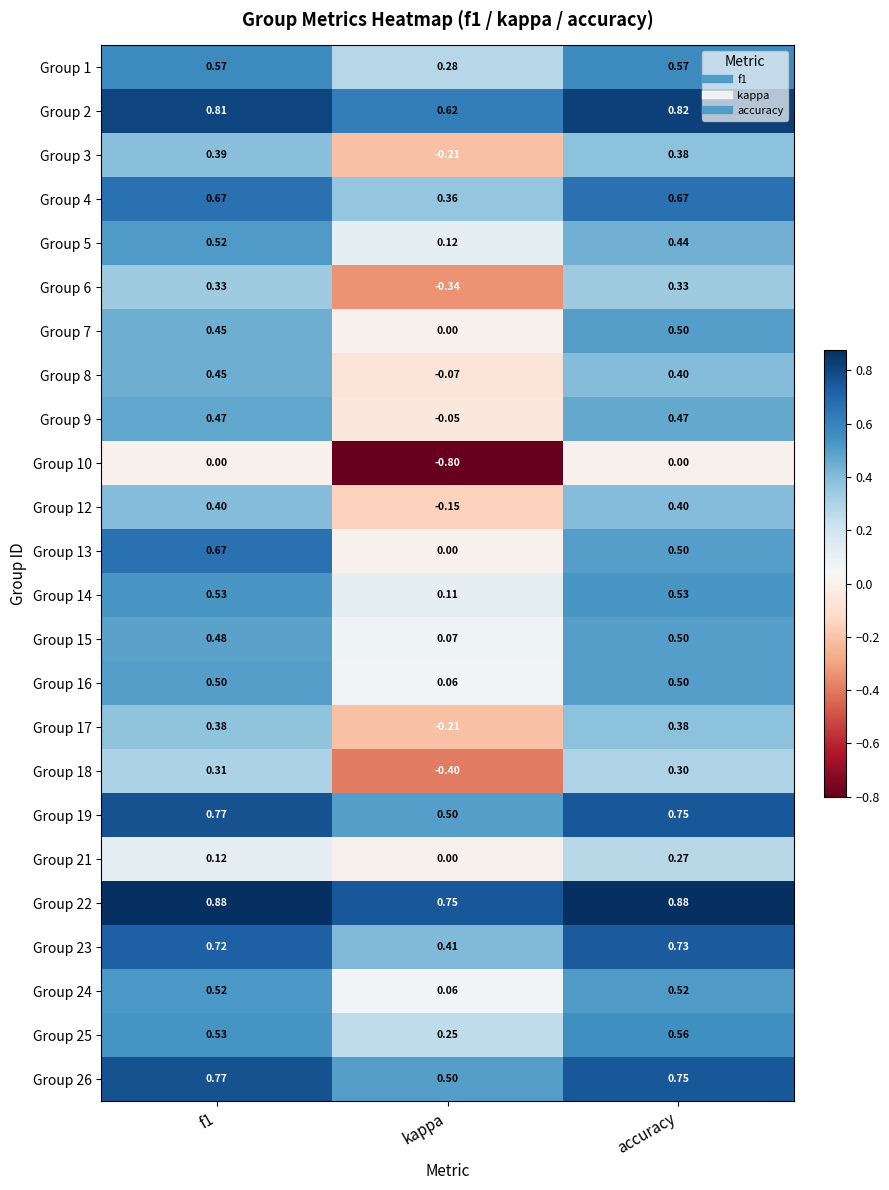

Where is Group 2 nearest to the value 0?

kappa